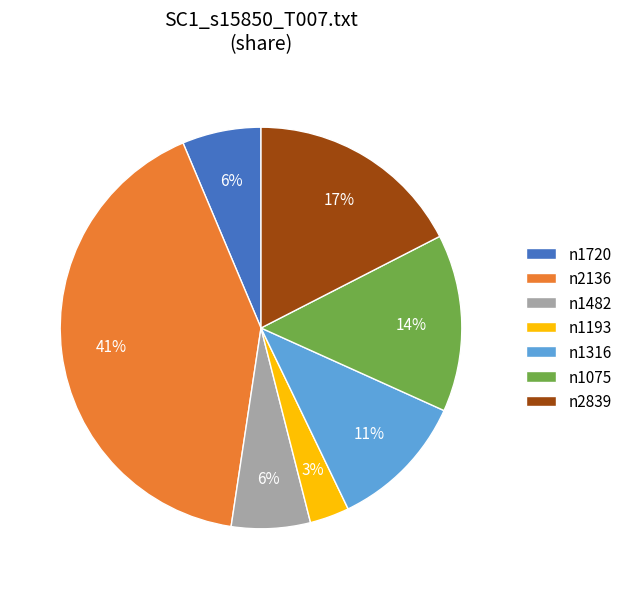

Is n2839 the majority of the pie?

No